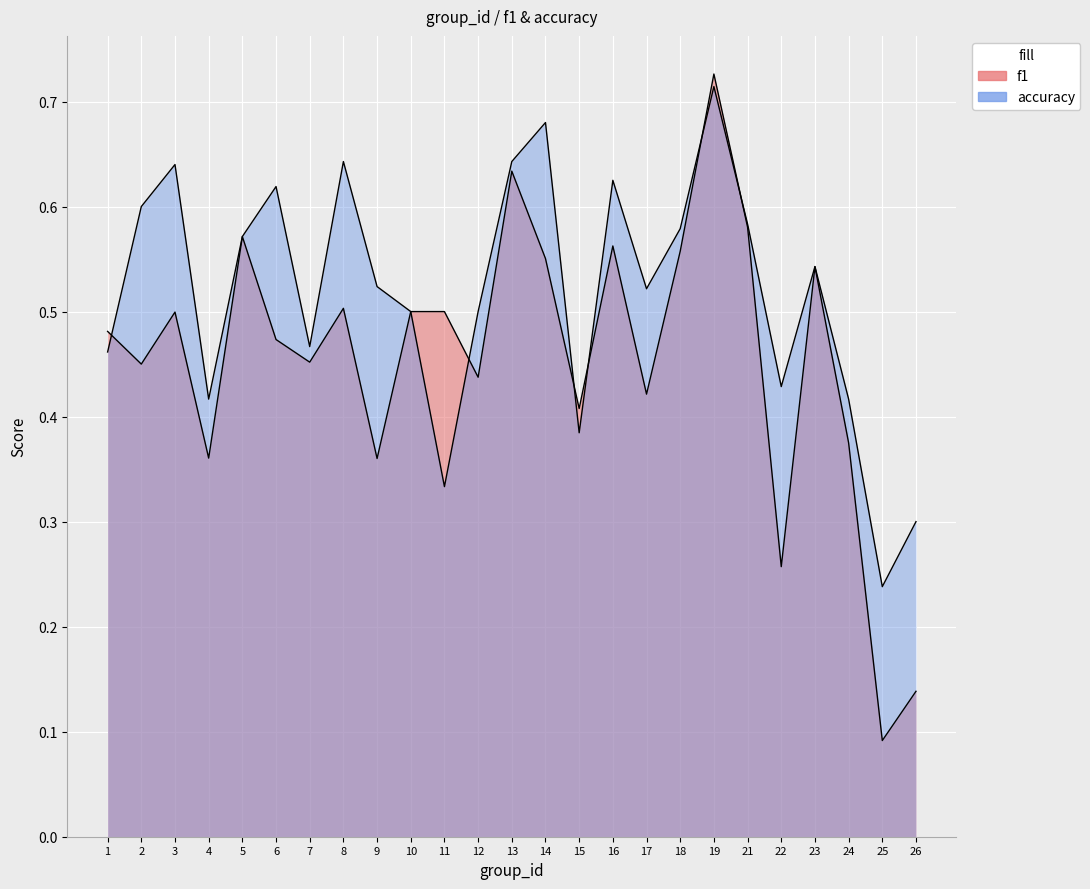

List the labels in order of accuracy value, smallest first.

25, 26, 11, 15, 4, 24, 22, 1, 7, 10, 12, 17, 9, 23, 5, 18, 21, 2, 6, 16, 3, 8, 13, 14, 19